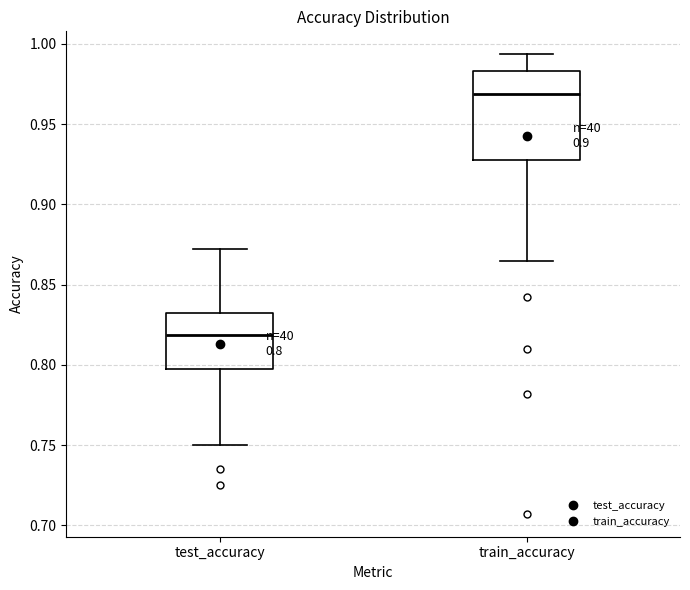

Which box is the tallest, from its lower edge to its upper edge?

train_accuracy